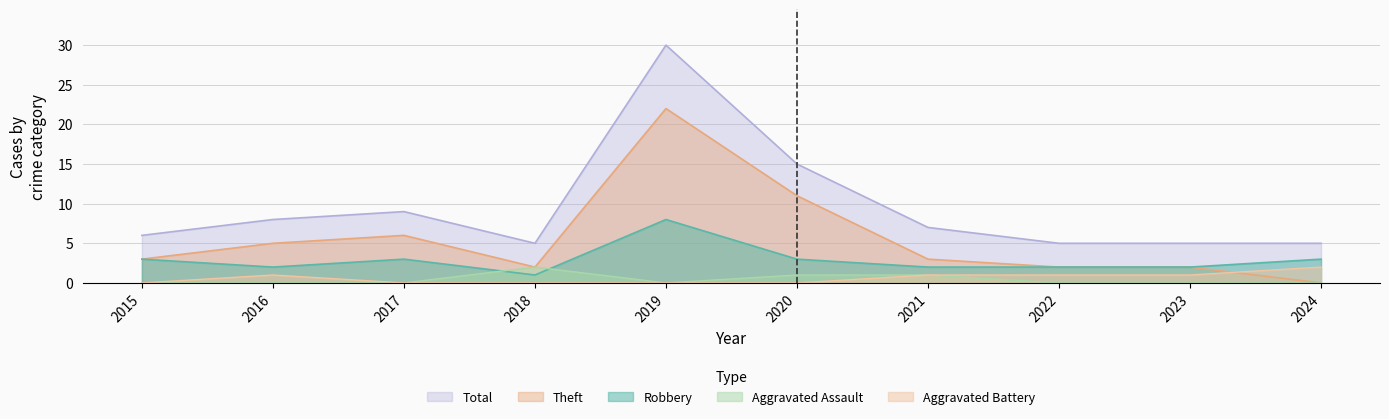

At which category is the sum across all series the highest?

2019